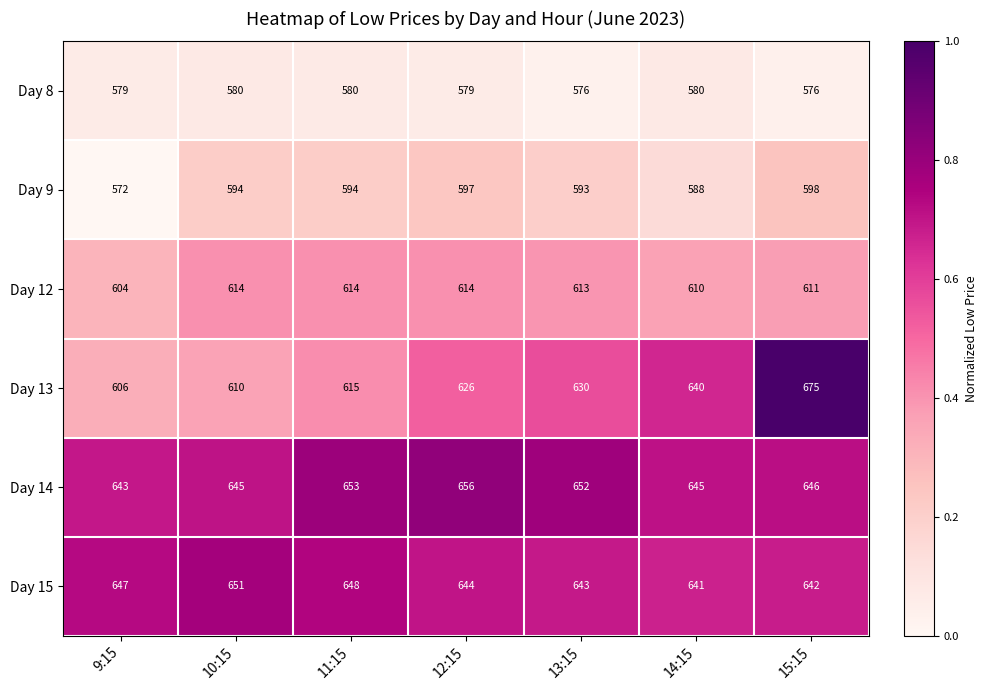

How many distinct data groups are displayed?

6